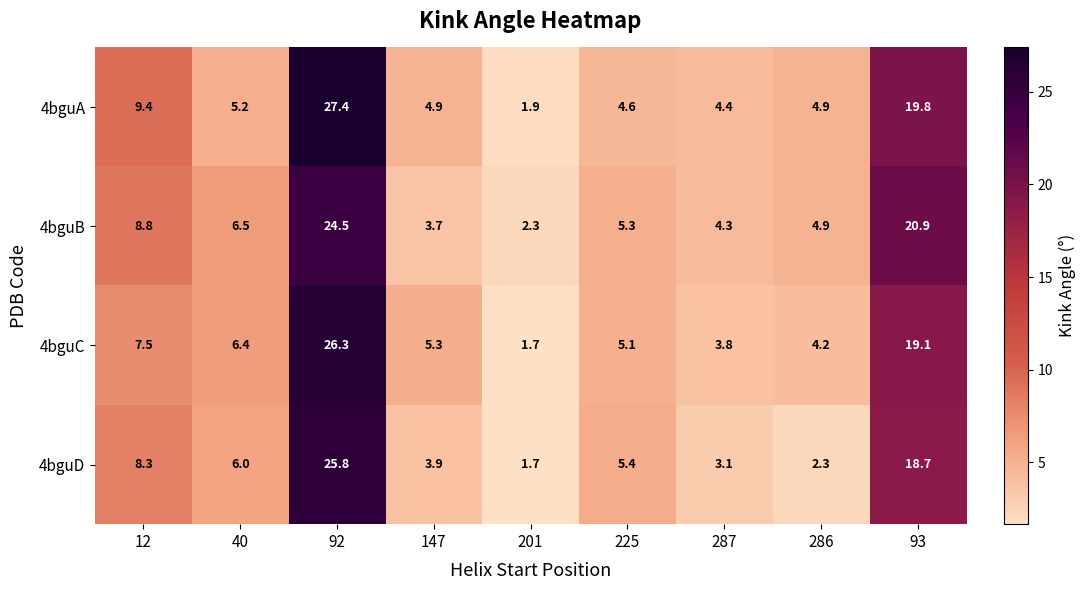

Which series has the largest total across all categories?

4bguA